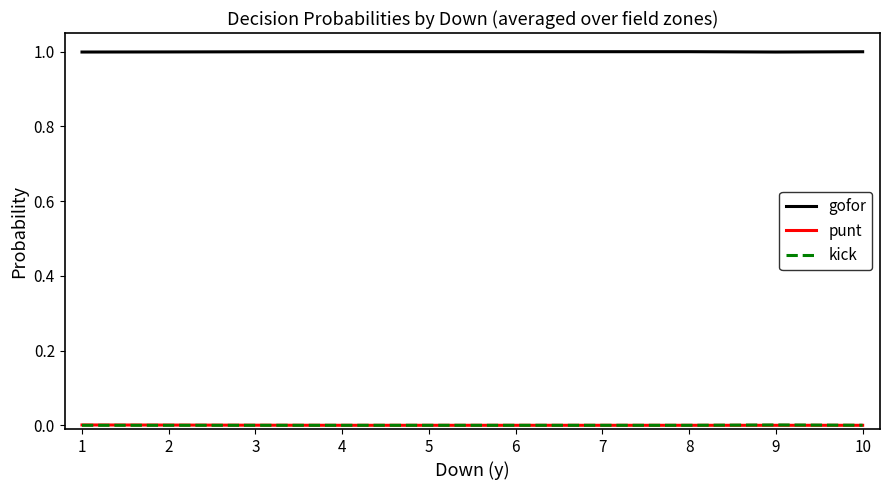

The gofor series shows 1.0 at 7. True or false?

True